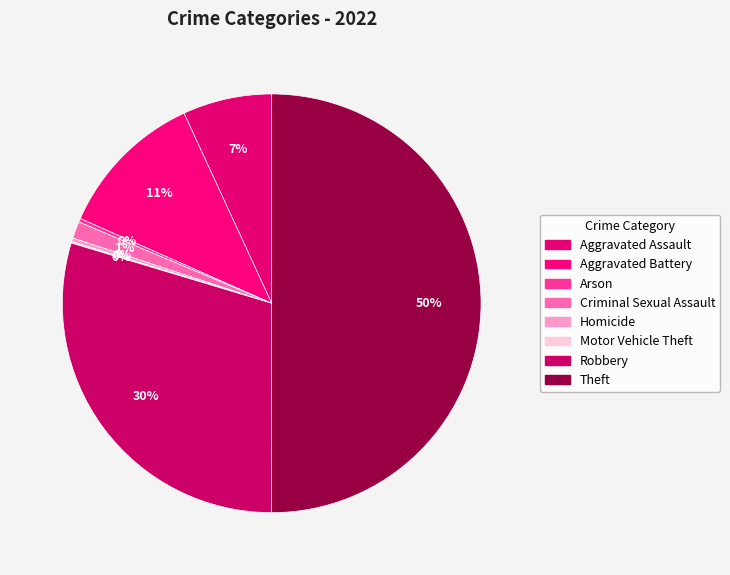

What is the change in value from Homicide to Robbery?

+516